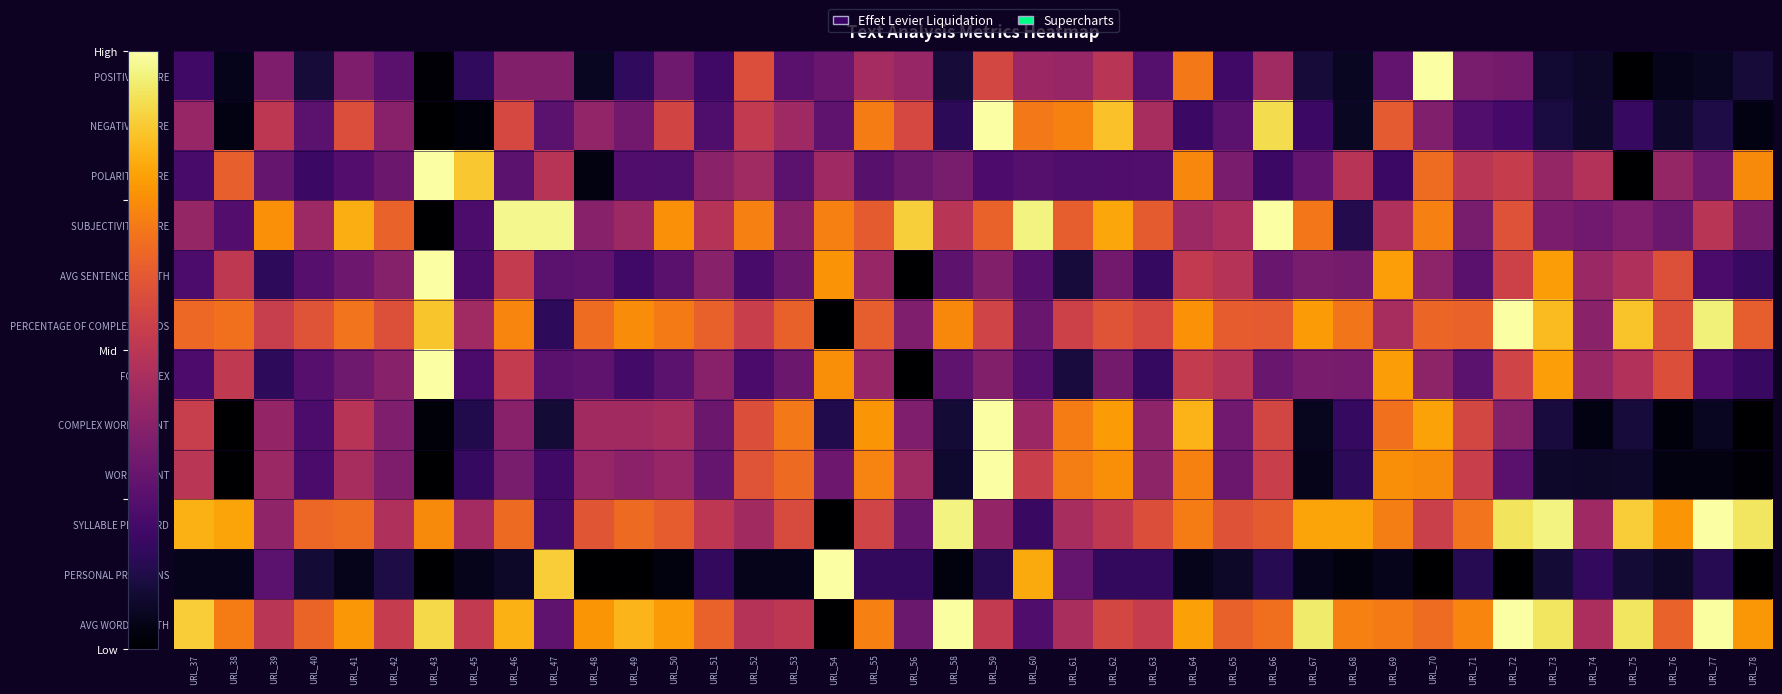

Reading right to left, transcribe all the data shown in this chart.

POSITIVE SCORE: URL_78=0.1	URL_77=0.1	URL_76=0.0	URL_75=0.0	URL_74=0.1	URL_73=0.1	URL_72=0.3	URL_71=0.3	URL_70=1.0	URL_69=0.3	URL_68=0.1	URL_67=0.1	URL_66=0.4	URL_65=0.2	URL_64=0.7	URL_63=0.2	URL_62=0.5	URL_61=0.4	URL_60=0.4	URL_59=0.6	URL_58=0.1	URL_56=0.4	URL_55=0.4	URL_54=0.3	URL_53=0.3	URL_52=0.6	URL_51=0.2	URL_50=0.3	URL_49=0.2	URL_48=0.1	URL_47=0.4	URL_46=0.4	URL_45=0.2	URL_43=0.0	URL_42=0.3	URL_41=0.3	URL_40=0.1	URL_39=0.3	URL_38=0.0	URL_37=0.2
NEGATIVE SCORE: URL_78=0.0	URL_77=0.1	URL_76=0.1	URL_75=0.2	URL_74=0.1	URL_73=0.1	URL_72=0.2	URL_71=0.2	URL_70=0.4	URL_69=0.6	URL_68=0.1	URL_67=0.2	URL_66=0.9	URL_65=0.3	URL_64=0.2	URL_63=0.5	URL_62=0.9	URL_61=0.7	URL_60=0.7	URL_59=1.0	URL_58=0.2	URL_56=0.6	URL_55=0.7	URL_54=0.3	URL_53=0.4	URL_52=0.5	URL_51=0.2	URL_50=0.6	URL_49=0.3	URL_48=0.4	URL_47=0.3	URL_46=0.6	URL_45=0.0	URL_43=0.0	URL_42=0.4	URL_41=0.6	URL_40=0.3	URL_39=0.5	URL_38=0.0	URL_37=0.4
POLARITY SCORE: URL_78=0.7	URL_77=0.3	URL_76=0.4	URL_75=0.0	URL_74=0.5	URL_73=0.4	URL_72=0.5	URL_71=0.5	URL_70=0.7	URL_69=0.2	URL_68=0.5	URL_67=0.3	URL_66=0.2	URL_65=0.3	URL_64=0.7	URL_63=0.2	URL_62=0.2	URL_61=0.2	URL_60=0.2	URL_59=0.2	URL_58=0.3	URL_56=0.3	URL_55=0.3	URL_54=0.4	URL_53=0.3	URL_52=0.4	URL_51=0.4	URL_50=0.2	URL_49=0.2	URL_48=0.0	URL_47=0.5	URL_46=0.3	URL_45=0.9	URL_43=1.0	URL_42=0.3	URL_41=0.2	URL_40=0.2	URL_39=0.3	URL_38=0.6	URL_37=0.2
SUBJECTIVITY SCORE: URL_78=0.3	URL_77=0.5	URL_76=0.3	URL_75=0.4	URL_74=0.3	URL_73=0.3	URL_72=0.6	URL_71=0.3	URL_70=0.7	URL_69=0.5	URL_68=0.1	URL_67=0.7	URL_66=1.0	URL_65=0.5	URL_64=0.4	URL_63=0.6	URL_62=0.8	URL_61=0.6	URL_60=1.0	URL_59=0.6	URL_58=0.5	URL_56=0.9	URL_55=0.6	URL_54=0.7	URL_53=0.4	URL_52=0.7	URL_51=0.5	URL_50=0.8	URL_49=0.4	URL_48=0.4	URL_47=1.0	URL_46=1.0	URL_45=0.2	URL_43=0.0	URL_42=0.6	URL_41=0.8	URL_40=0.4	URL_39=0.8	URL_38=0.2	URL_37=0.4
AVG SENTENCE LENGTH: URL_78=0.2	URL_77=0.2	URL_76=0.6	URL_75=0.5	URL_74=0.4	URL_73=0.8	URL_72=0.6	URL_71=0.3	URL_70=0.4	URL_69=0.8	URL_68=0.3	URL_67=0.3	URL_66=0.3	URL_65=0.5	URL_64=0.5	URL_63=0.2	URL_62=0.3	URL_61=0.1	URL_60=0.3	URL_59=0.4	URL_58=0.3	URL_56=0.0	URL_55=0.4	URL_54=0.8	URL_53=0.3	URL_52=0.2	URL_51=0.4	URL_50=0.3	URL_49=0.2	URL_48=0.3	URL_47=0.3	URL_46=0.5	URL_45=0.2	URL_43=1.0	URL_42=0.4	URL_41=0.3	URL_40=0.3	URL_39=0.2	URL_38=0.5	URL_37=0.2
PERCENTAGE OF COMPLEX WORDS: URL_78=0.6	URL_77=1.0	URL_76=0.6	URL_75=0.9	URL_74=0.4	URL_73=0.8	URL_72=1.0	URL_71=0.7	URL_70=0.7	URL_69=0.5	URL_68=0.7	URL_67=0.8	URL_66=0.6	URL_65=0.6	URL_64=0.8	URL_63=0.6	URL_62=0.6	URL_61=0.5	URL_60=0.3	URL_59=0.6	URL_58=0.7	URL_56=0.3	URL_55=0.6	URL_54=0.0	URL_53=0.6	URL_52=0.5	URL_51=0.6	URL_50=0.7	URL_49=0.7	URL_48=0.7	URL_47=0.2	URL_46=0.7	URL_45=0.4	URL_43=0.9	URL_42=0.6	URL_41=0.7	URL_40=0.6	URL_39=0.5	URL_38=0.7	URL_37=0.7
FOG INDEX: URL_78=0.2	URL_77=0.2	URL_76=0.6	URL_75=0.5	URL_74=0.4	URL_73=0.8	URL_72=0.6	URL_71=0.3	URL_70=0.4	URL_69=0.8	URL_68=0.3	URL_67=0.3	URL_66=0.3	URL_65=0.5	URL_64=0.5	URL_63=0.2	URL_62=0.3	URL_61=0.1	URL_60=0.3	URL_59=0.4	URL_58=0.3	URL_56=0.0	URL_55=0.4	URL_54=0.8	URL_53=0.3	URL_52=0.2	URL_51=0.4	URL_50=0.3	URL_49=0.2	URL_48=0.3	URL_47=0.3	URL_46=0.5	URL_45=0.2	URL_43=1.0	URL_42=0.4	URL_41=0.3	URL_40=0.3	URL_39=0.2	URL_38=0.5	URL_37=0.2
COMPLEX WORD COUNT: URL_78=0.0	URL_77=0.1	URL_76=0.0	URL_75=0.1	URL_74=0.0	URL_73=0.1	URL_72=0.4	URL_71=0.6	URL_70=0.8	URL_69=0.7	URL_68=0.2	URL_67=0.1	URL_66=0.6	URL_65=0.3	URL_64=0.8	URL_63=0.4	URL_62=0.8	URL_61=0.7	URL_60=0.4	URL_59=1.0	URL_58=0.1	URL_56=0.4	URL_55=0.8	URL_54=0.1	URL_53=0.7	URL_52=0.6	URL_51=0.3	URL_50=0.5	URL_49=0.4	URL_48=0.4	URL_47=0.1	URL_46=0.4	URL_45=0.1	URL_43=0.0	URL_42=0.4	URL_41=0.5	URL_40=0.2	URL_39=0.4	URL_38=0.0	URL_37=0.5
WORD COUNT: URL_78=0.0	URL_77=0.0	URL_76=0.0	URL_75=0.1	URL_74=0.1	URL_73=0.1	URL_72=0.3	URL_71=0.5	URL_70=0.7	URL_69=0.8	URL_68=0.2	URL_67=0.0	URL_66=0.5	URL_65=0.3	URL_64=0.7	URL_63=0.4	URL_62=0.8	URL_61=0.7	URL_60=0.5	URL_59=1.0	URL_58=0.1	URL_56=0.4	URL_55=0.7	URL_54=0.3	URL_53=0.7	URL_52=0.6	URL_51=0.3	URL_50=0.4	URL_49=0.4	URL_48=0.4	URL_47=0.2	URL_46=0.3	URL_45=0.2	URL_43=0.0	URL_42=0.3	URL_41=0.5	URL_40=0.2	URL_39=0.4	URL_38=0.0	URL_37=0.5
SYLLABLE PER WORD: URL_78=0.9	URL_77=1.0	URL_76=0.8	URL_75=0.9	URL_74=0.4	URL_73=1.0	URL_72=0.9	URL_71=0.7	URL_70=0.5	URL_69=0.7	URL_68=0.8	URL_67=0.8	URL_66=0.6	URL_65=0.6	URL_64=0.7	URL_63=0.6	URL_62=0.5	URL_61=0.5	URL_60=0.2	URL_59=0.4	URL_58=1.0	URL_56=0.3	URL_55=0.6	URL_54=0.0	URL_53=0.6	URL_52=0.4	URL_51=0.5	URL_50=0.6	URL_49=0.7	URL_48=0.6	URL_47=0.2	URL_46=0.7	URL_45=0.4	URL_43=0.7	URL_42=0.5	URL_41=0.7	URL_40=0.7	URL_39=0.4	URL_38=0.8	URL_37=0.8
PERSONAL PRONOUNS: URL_78=0.0	URL_77=0.1	URL_76=0.1	URL_75=0.1	URL_74=0.2	URL_73=0.1	URL_72=0.0	URL_71=0.1	URL_70=0.0	URL_69=0.0	URL_68=0.0	URL_67=0.0	URL_66=0.1	URL_65=0.1	URL_64=0.0	URL_63=0.2	URL_62=0.2	URL_61=0.3	URL_60=0.8	URL_59=0.1	URL_58=0.0	URL_56=0.2	URL_55=0.2	URL_54=1.0	URL_53=0.0	URL_52=0.0	URL_51=0.2	URL_50=0.0	URL_49=0.0	URL_48=0.0	URL_47=0.9	URL_46=0.1	URL_45=0.0	URL_43=0.0	URL_42=0.1	URL_41=0.0	URL_40=0.1	URL_39=0.3	URL_38=0.0	URL_37=0.0
AVG WORD LENGTH: URL_78=0.8	URL_77=1.0	URL_76=0.7	URL_75=0.9	URL_74=0.5	URL_73=0.9	URL_72=1.0	URL_71=0.7	URL_70=0.7	URL_69=0.7	URL_68=0.7	URL_67=0.9	URL_66=0.7	URL_65=0.6	URL_64=0.8	URL_63=0.5	URL_62=0.6	URL_61=0.5	URL_60=0.2	URL_59=0.5	URL_58=1.0	URL_56=0.3	URL_55=0.7	URL_54=0.0	URL_53=0.5	URL_52=0.5	URL_51=0.7	URL_50=0.8	URL_49=0.8	URL_48=0.8	URL_47=0.3	URL_46=0.8	URL_45=0.5	URL_43=0.9	URL_42=0.5	URL_41=0.8	URL_40=0.7	URL_39=0.5	URL_38=0.7	URL_37=0.9